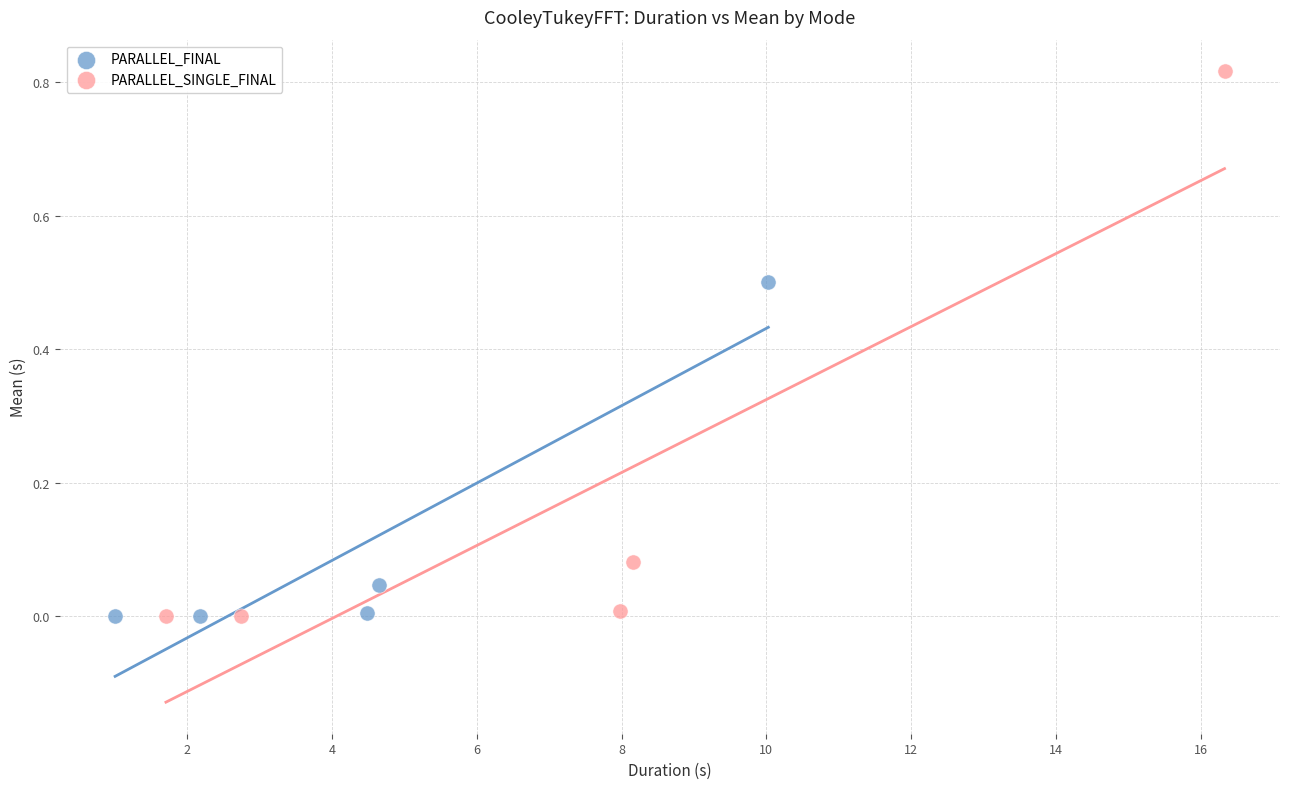

Which series has the widest spread of Y values?

PARALLEL_SINGLE_FINAL